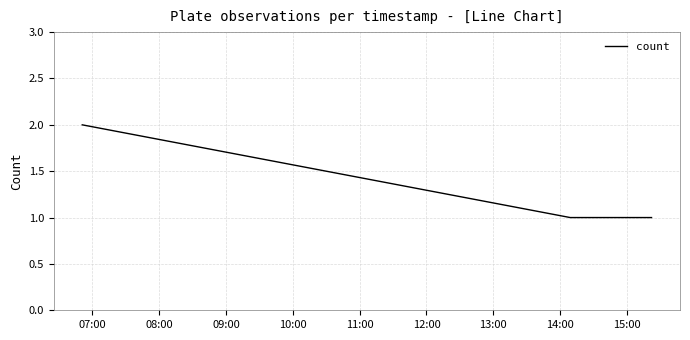

How many distinct data groups are displayed?

1